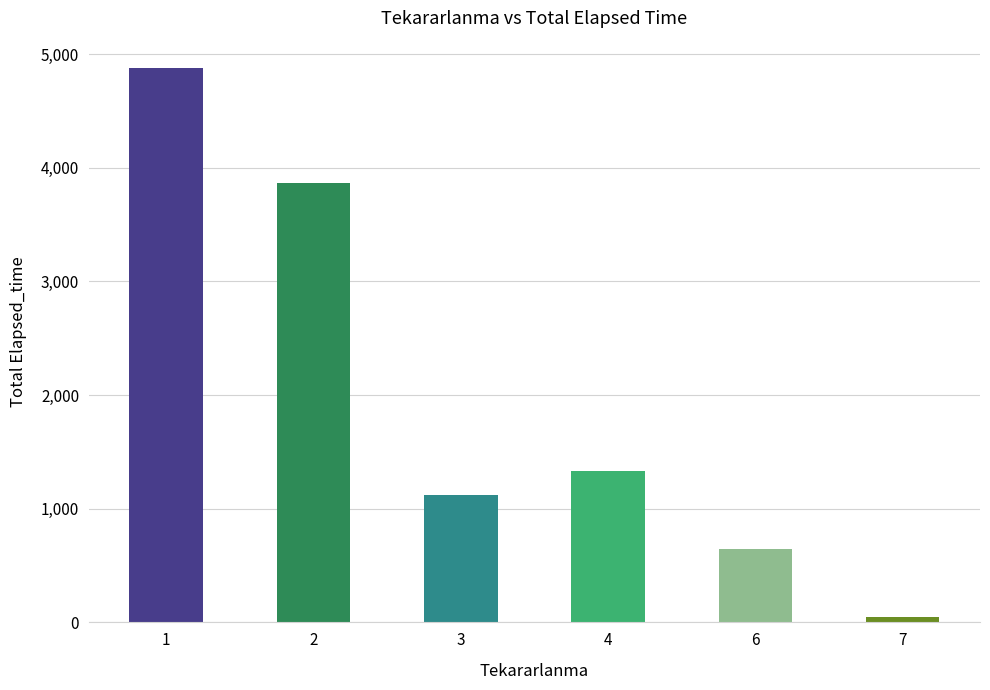

Rank the categories by value from lowest to highest.

7, 6, 3, 4, 2, 1